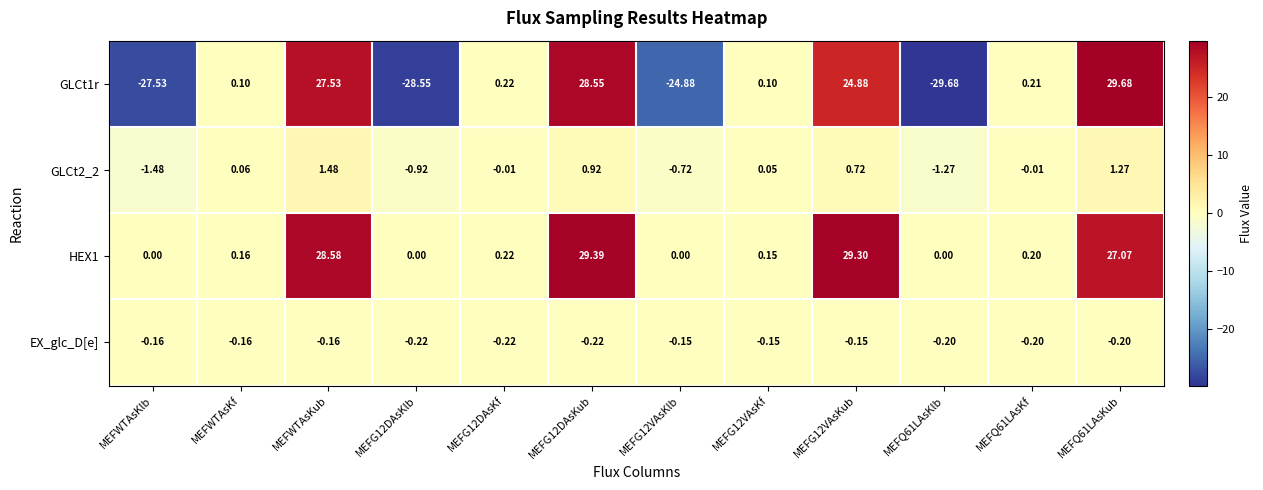

Is the value of HEX1 at MEFWTAsKf greater than the value of EX_glc_D[e] at MEFG12DAsKlb?

Yes